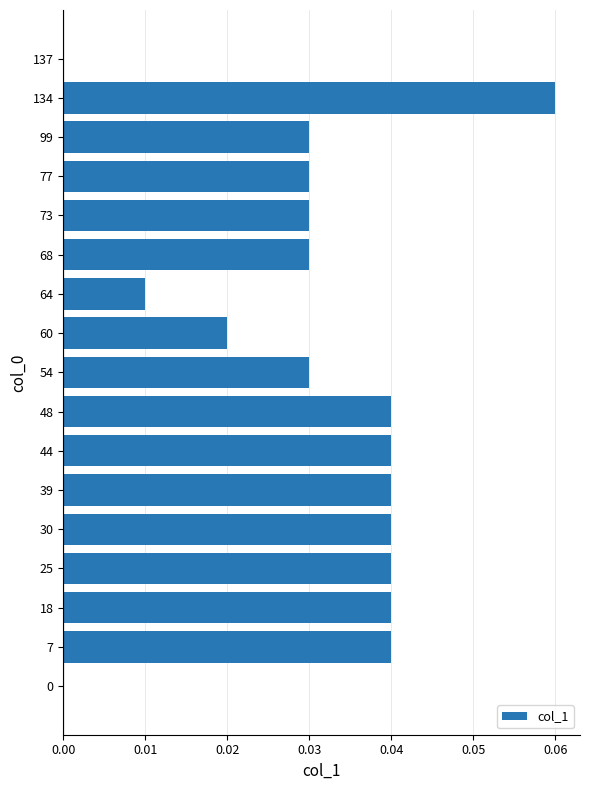

True or false: the data shows 0.1 at 77.

False